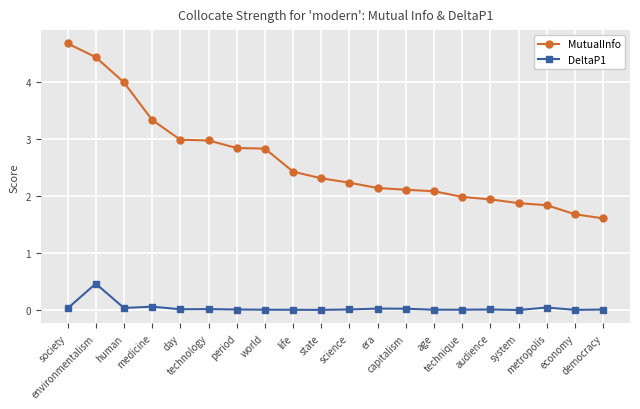

What is the lowest value of the MutualInfo series?

1.6